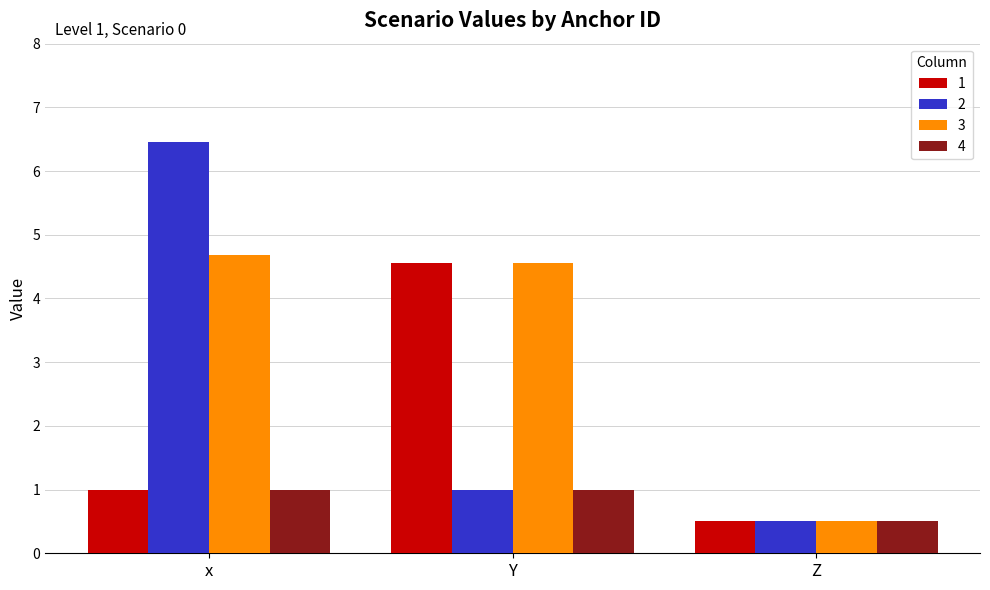

How many data points does each series have?

3